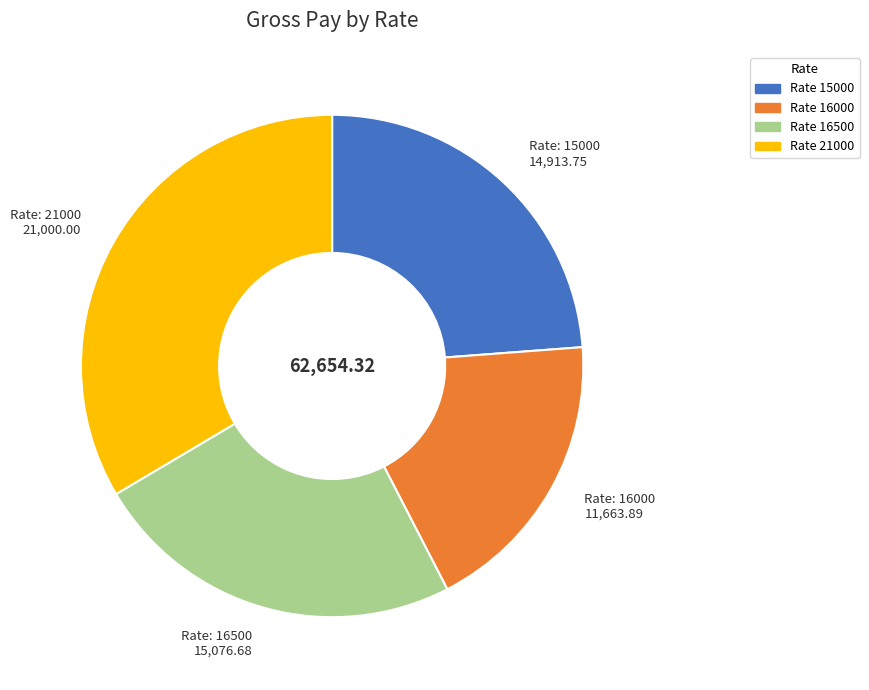

Is there a majority slice in this chart?

No